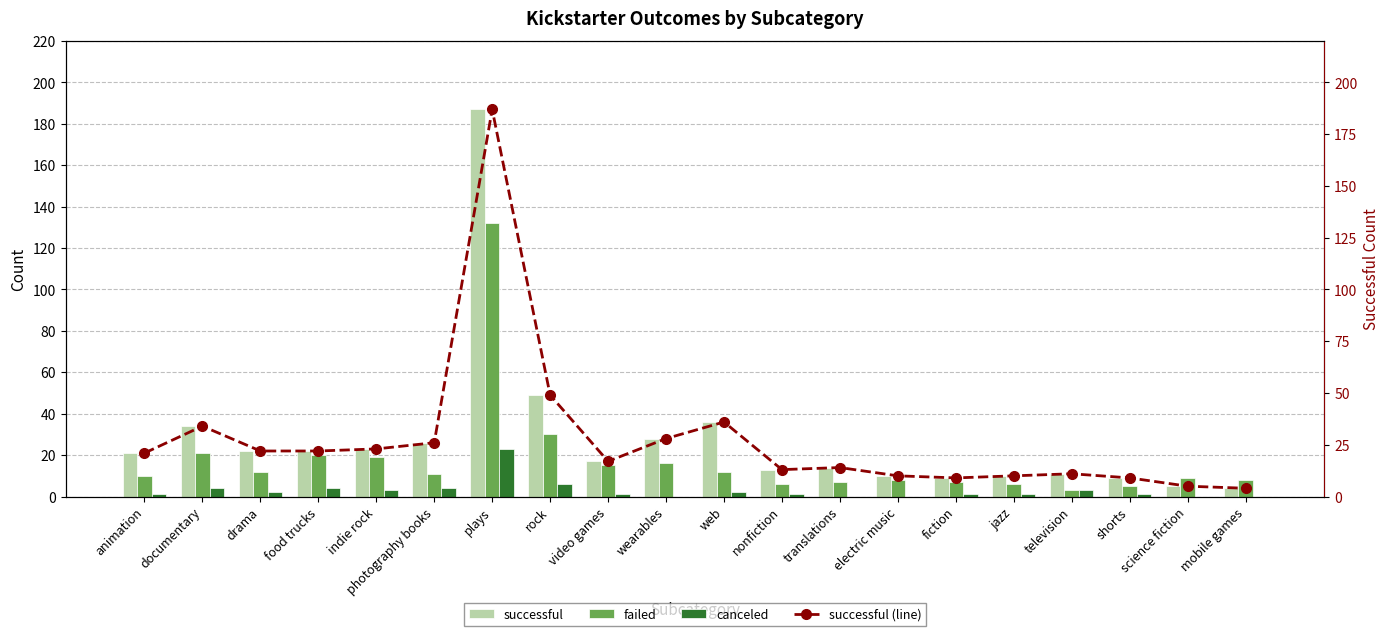

Where is failed nearest to the value 67?

rock